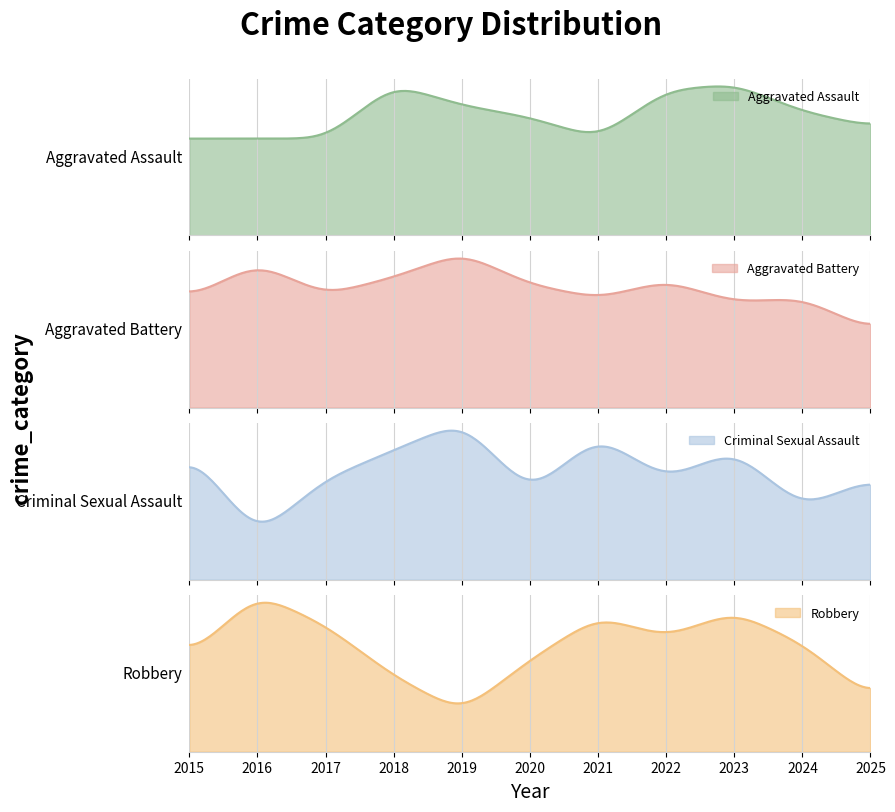

True or false: Robbery has a value of 14 at 2017.

False